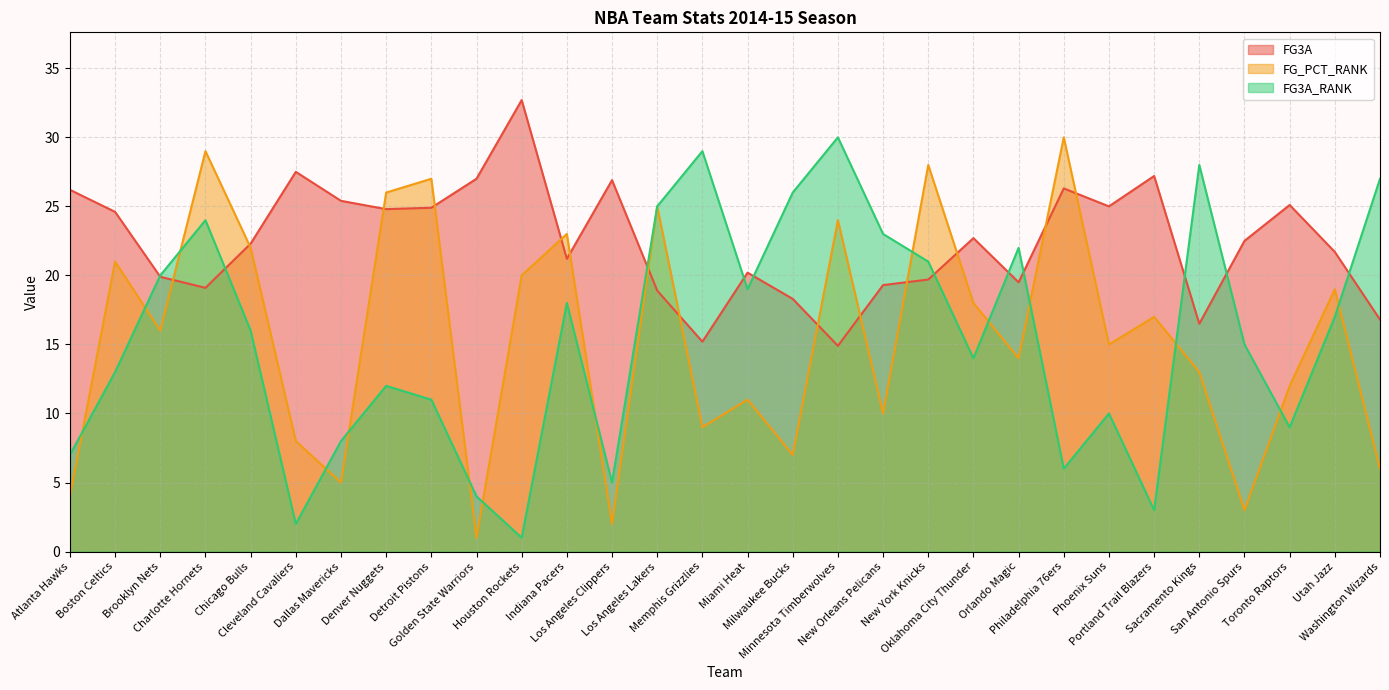

At which label does FG3A first exceed 22?

Atlanta Hawks